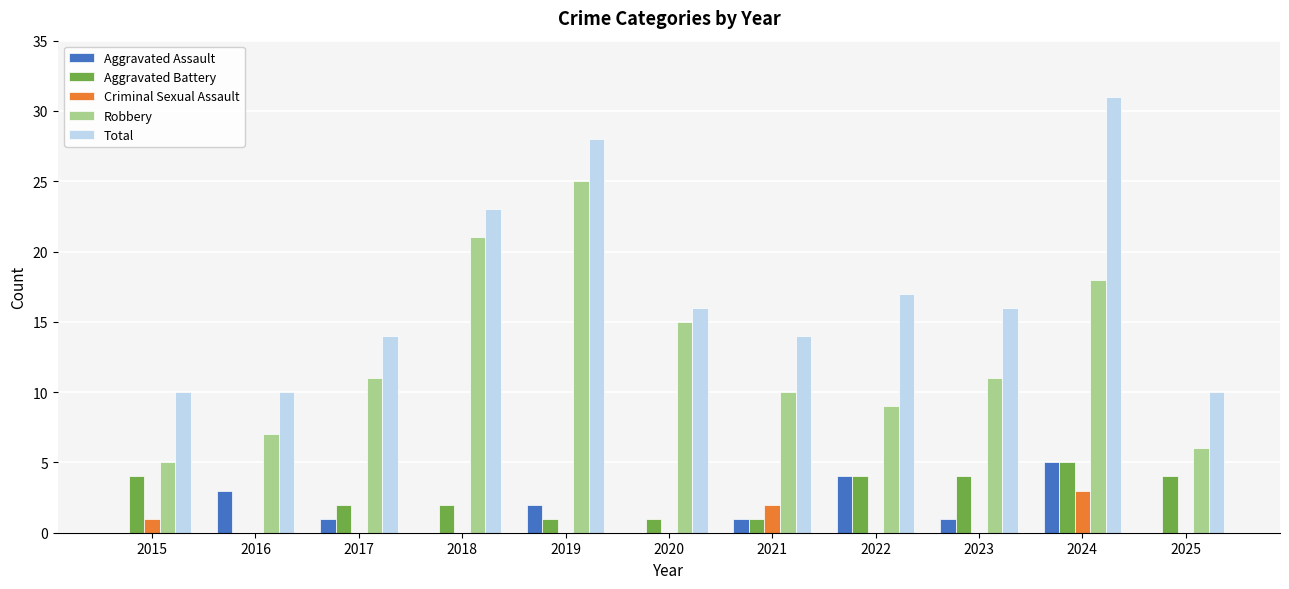

At which category is the sum across all series the highest?

2024